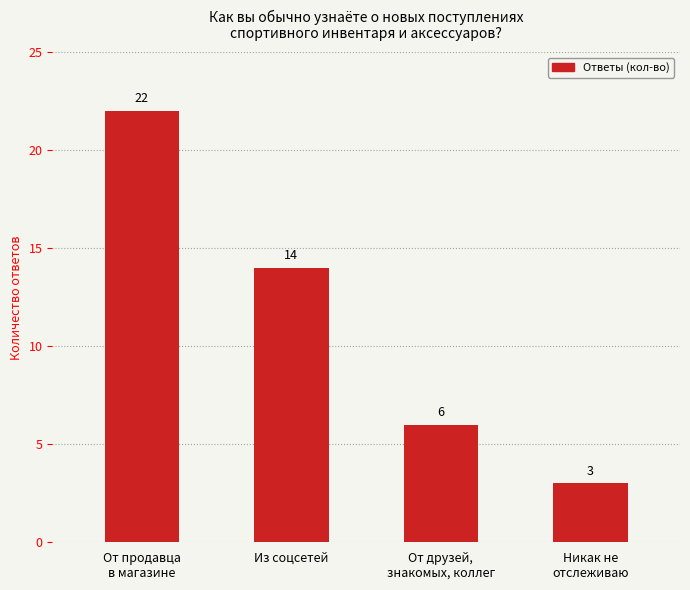

The chart shows a value of 5 at Из соцсетей. True or false?

False